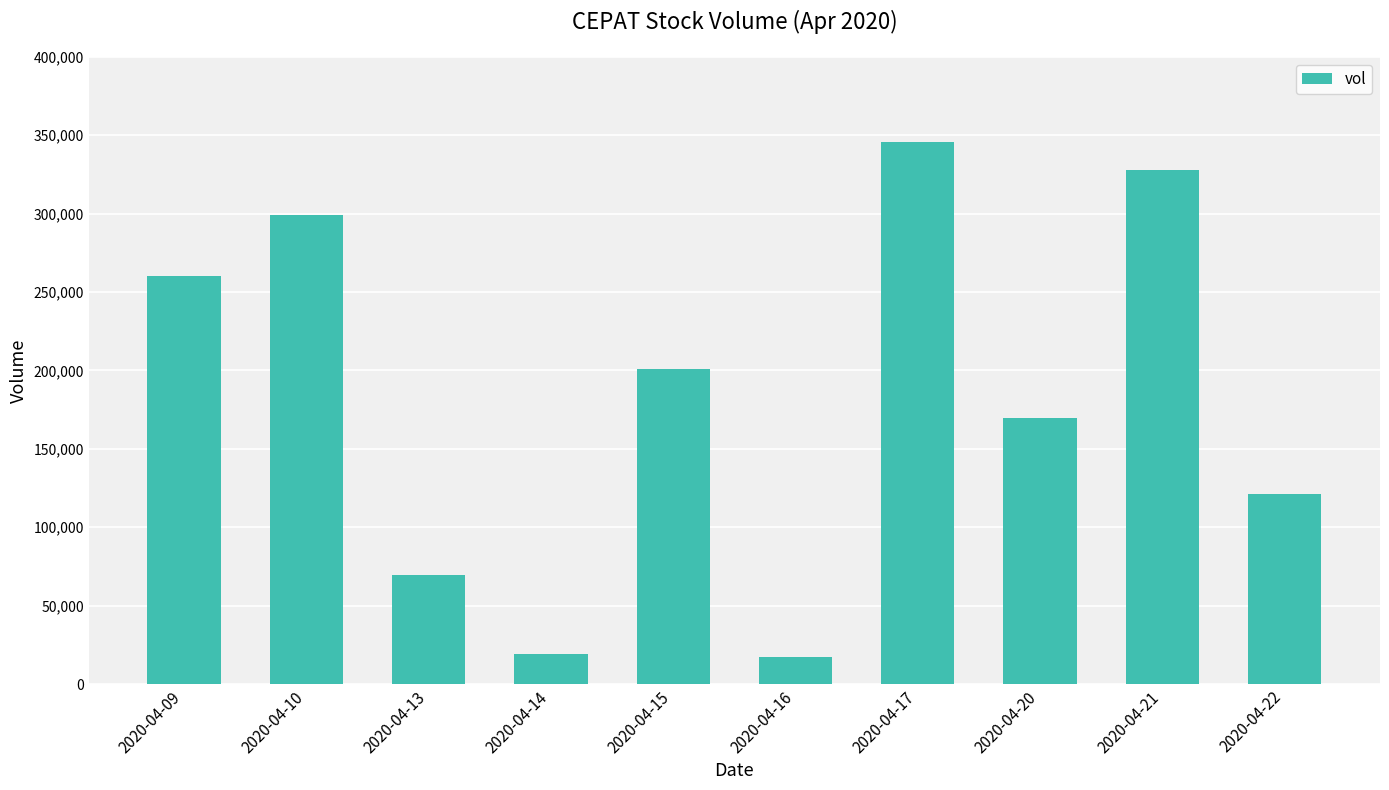

What is the value of the 7th bar from the left?

345700